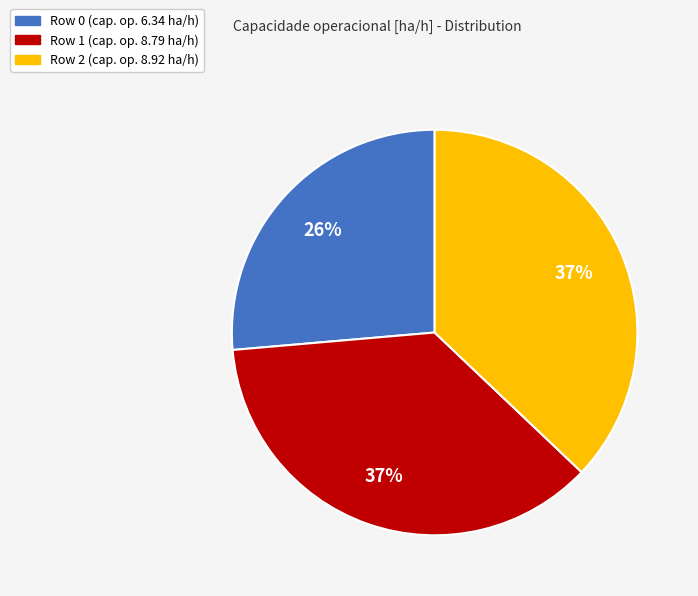

To the nearest percent, what is the difference between the largest and smallest slice percentages?

11%